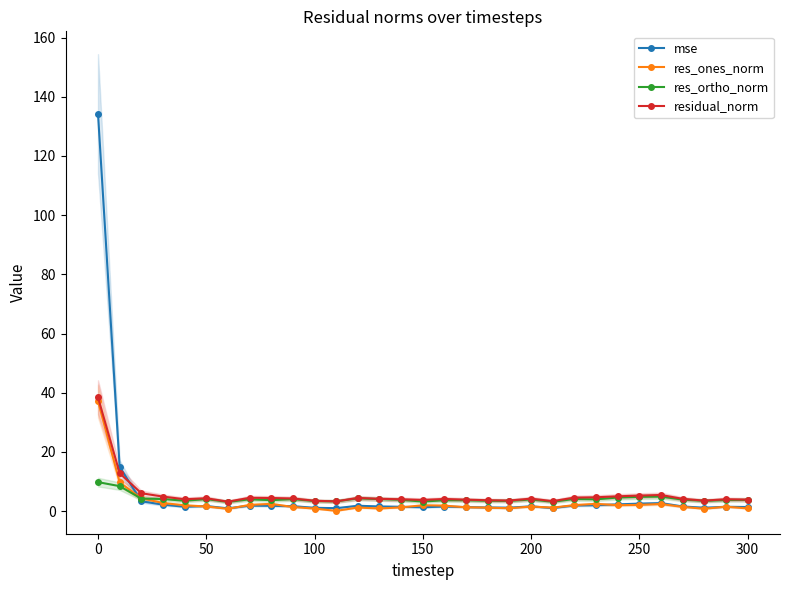

What is the maximum value for res_ortho_norm?

9.8